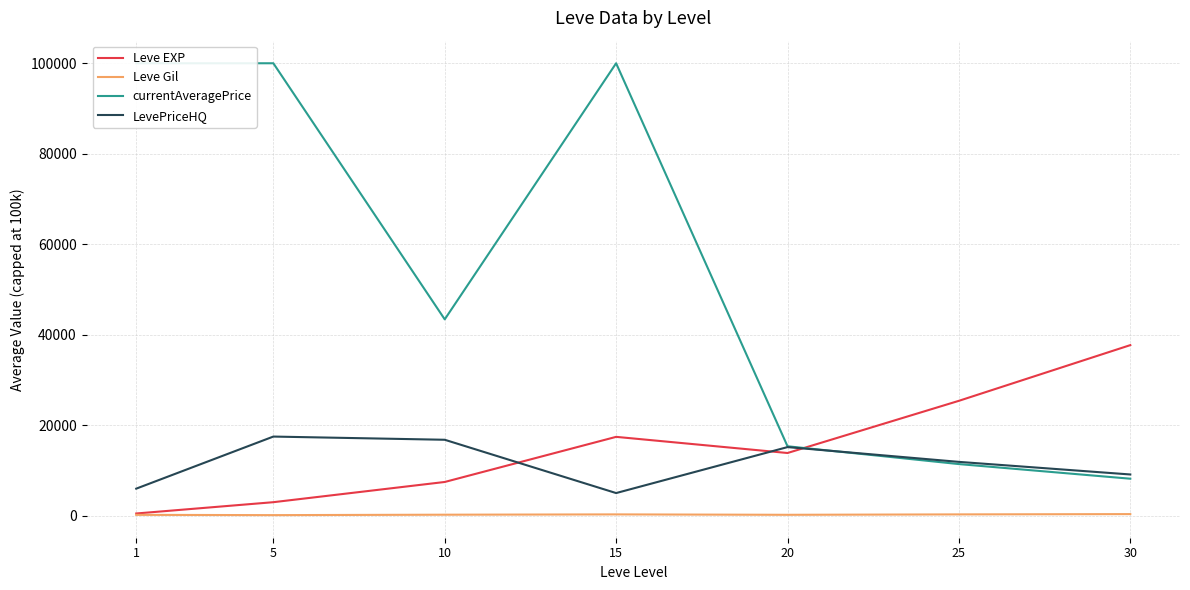

True or false: LevePriceHQ and Leve EXP intersect in this chart.

True